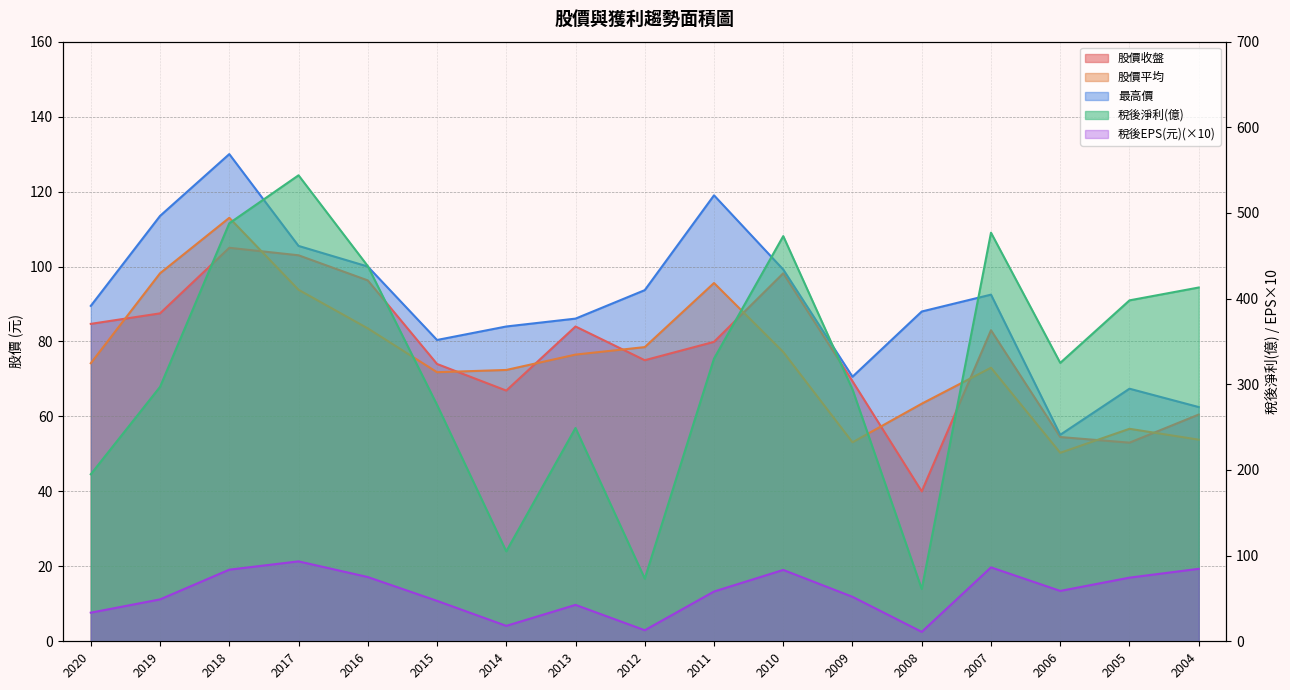

Where is the first local minimum for 稅後淨利(億)?

2014